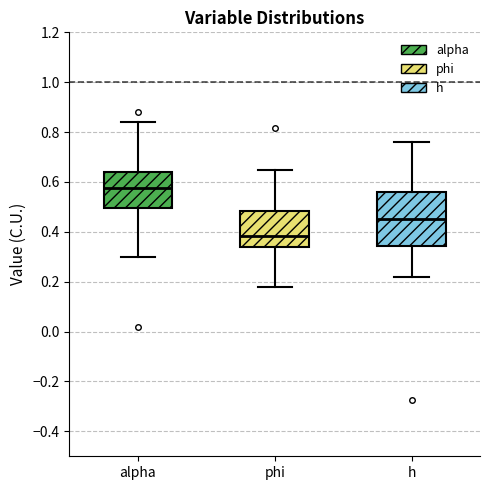

Comparing the boxes themselves (not the whiskers), which one is the tallest?

h